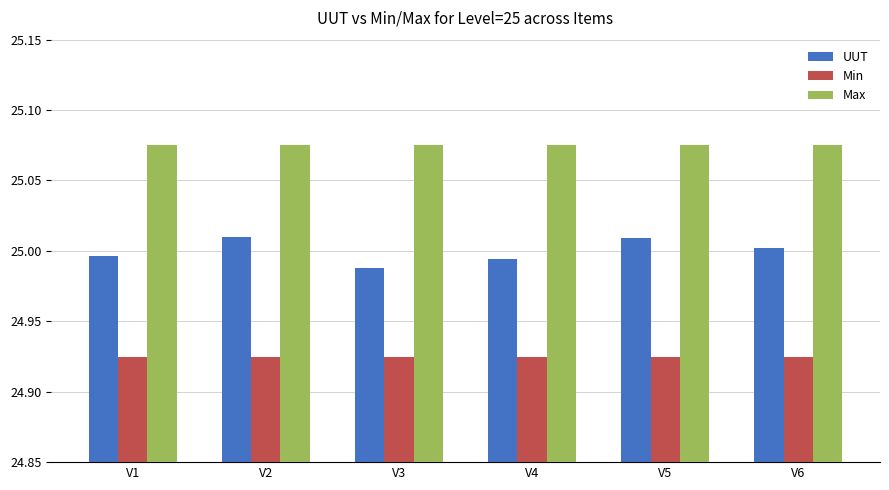

At V1, list the series in order from largest to smallest.

Max, UUT, Min